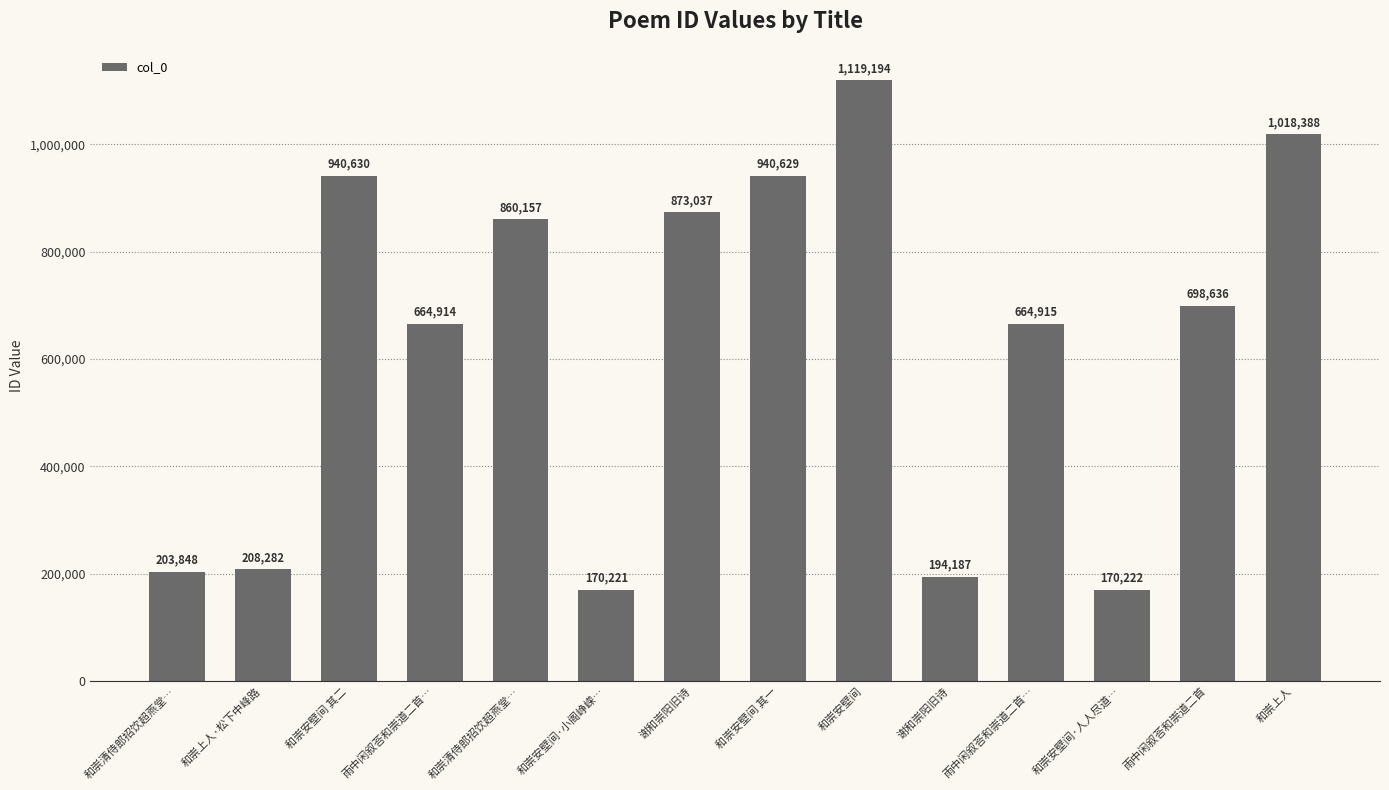

How many series are shown in this chart?

1